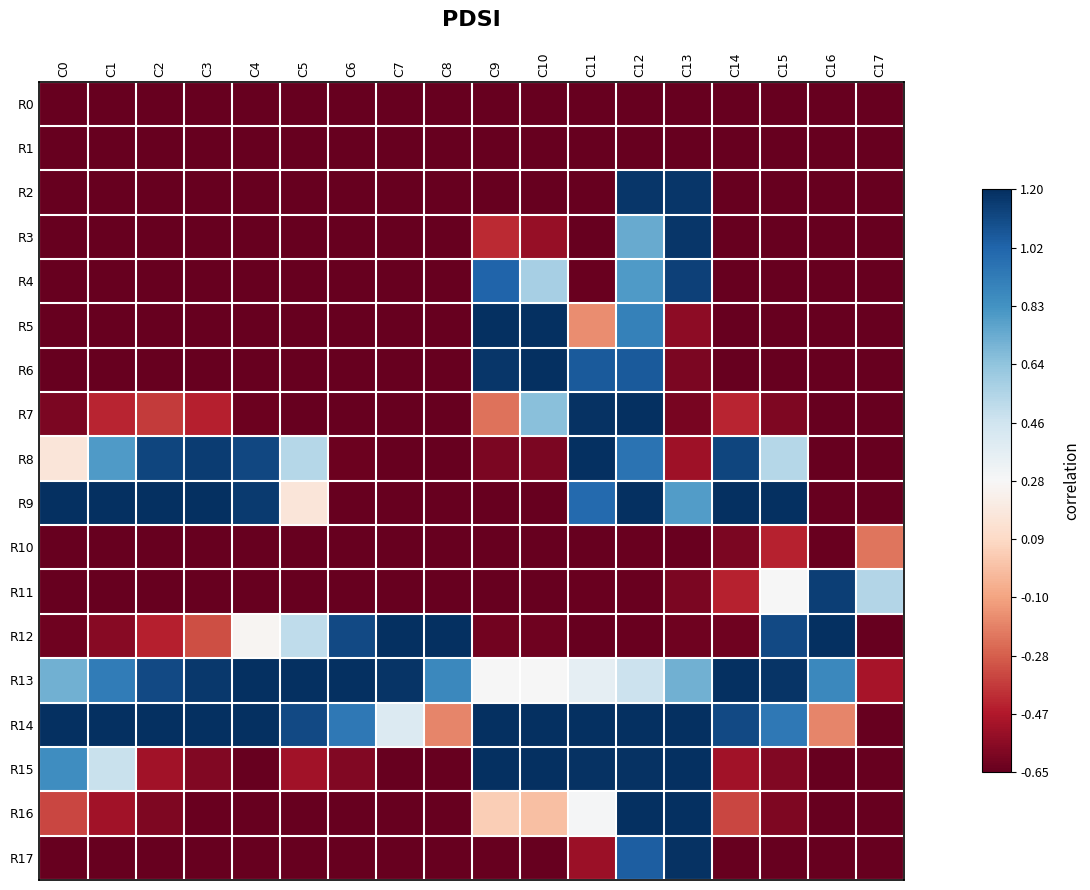

How many categories are shown in the chart?

18